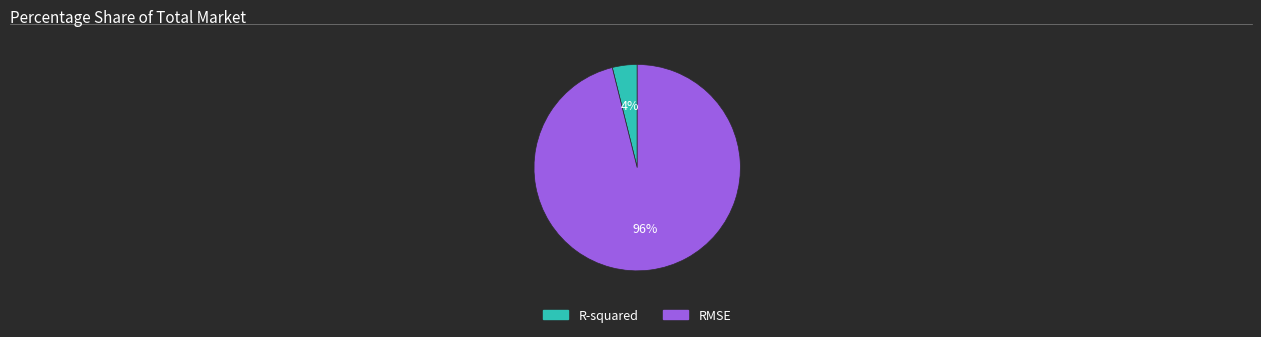

To the nearest percent, what is the difference between the largest and smallest slice percentages?

92%